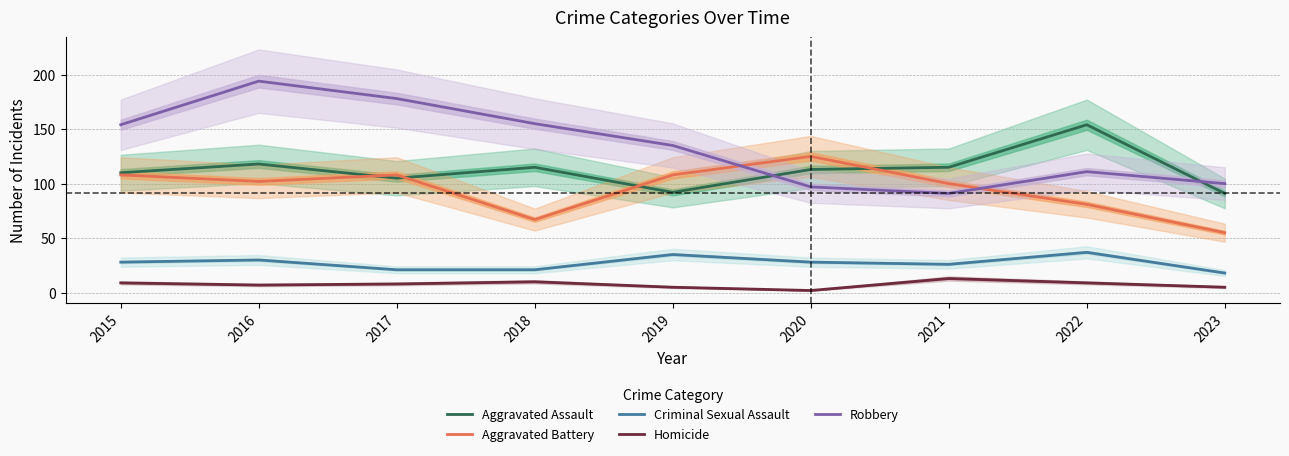

How many data points in Robbery are less than 135?

4